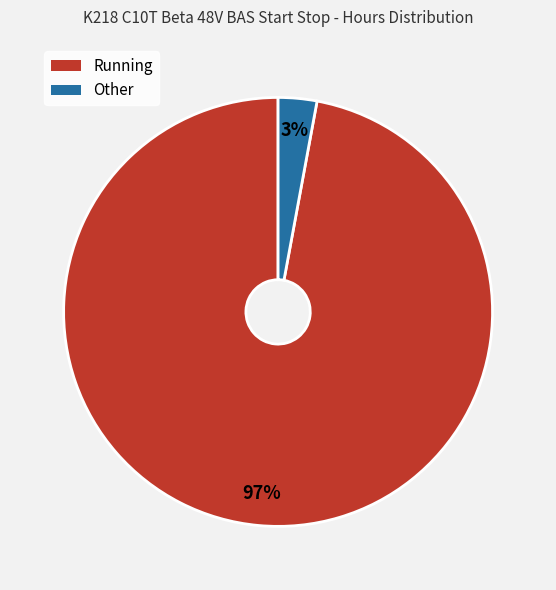

To the nearest percent, what is the difference between the Other and Running slice percentages?

94%